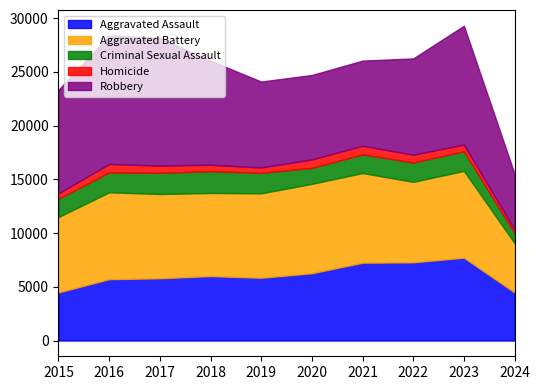

How many data points does each series have?

10